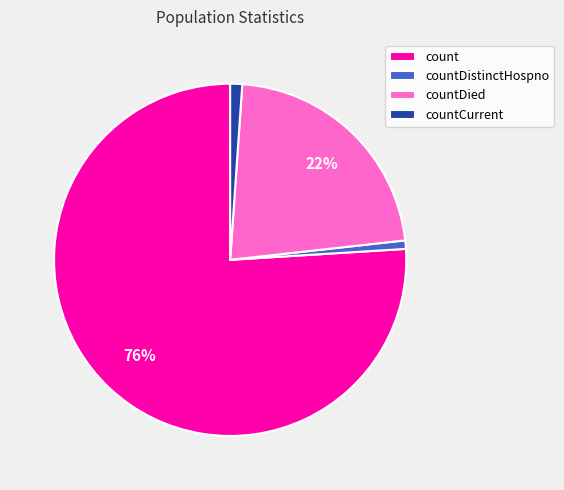

Do countCurrent and count together represent more than half of the pie?

Yes